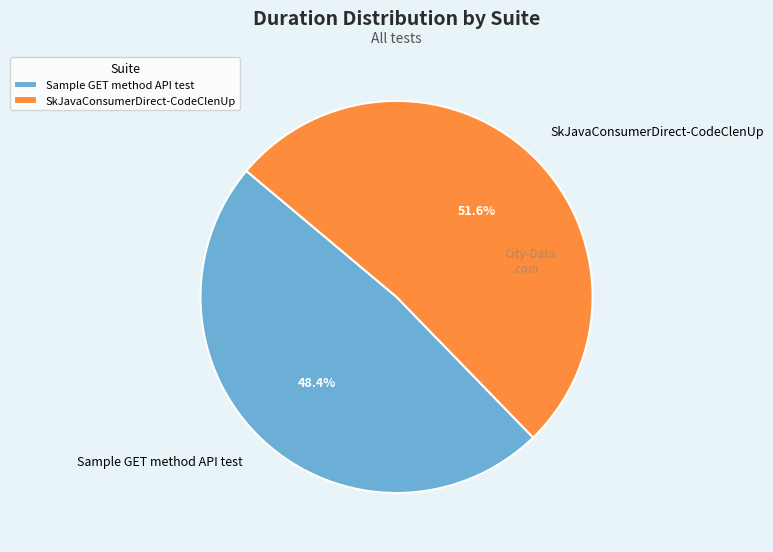

Count the number of slices in the pie.

2